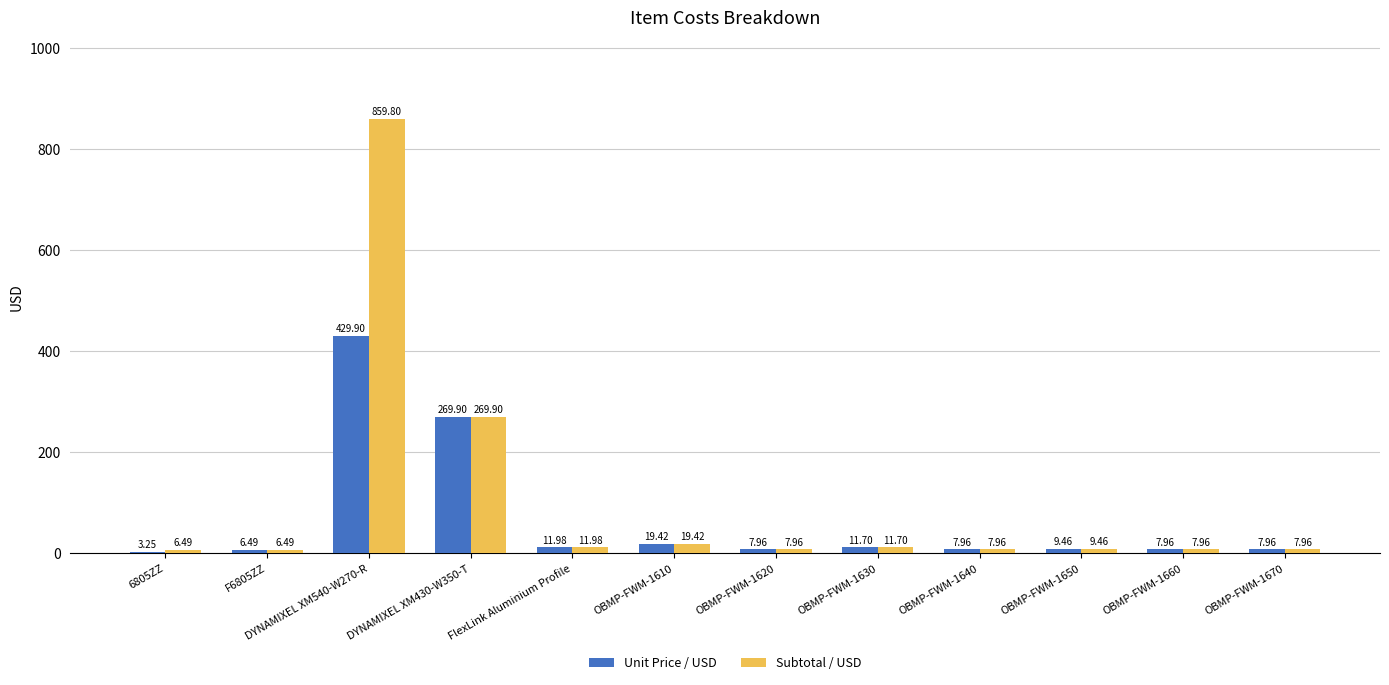

What is the total value across all series at DYNAMIXEL XM540-W270-R?

1289.7